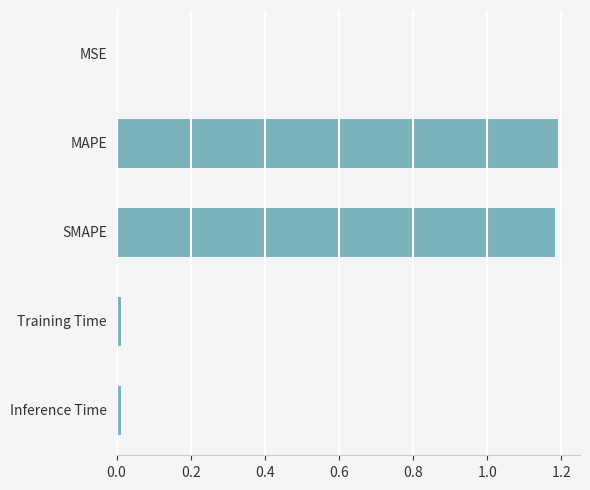

Are the bars grouped side by side (vs. stacked)?

No